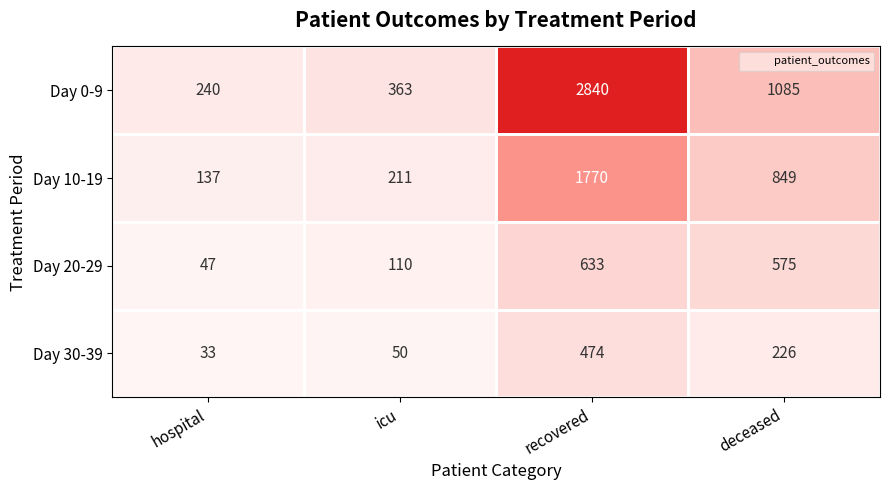

List the series in order of their peak value, highest first.

Day 0-9, Day 10-19, Day 20-29, Day 30-39